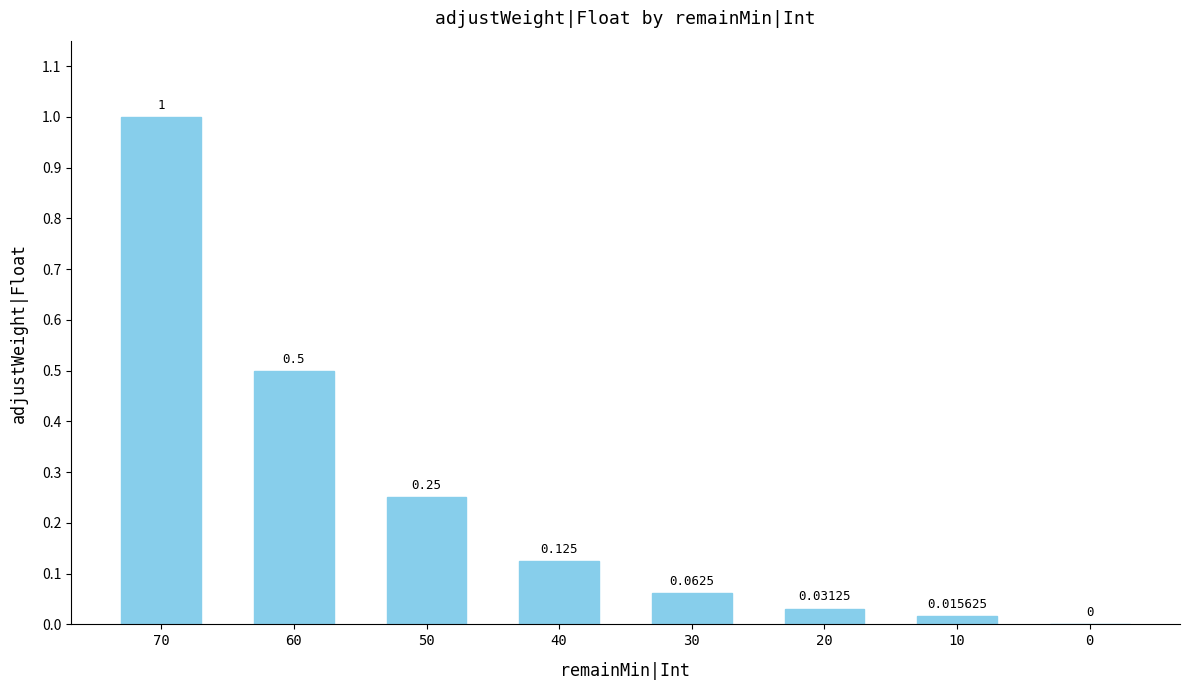

List the labels in order of value, largest first.

70, 60, 50, 40, 30, 20, 10, 0